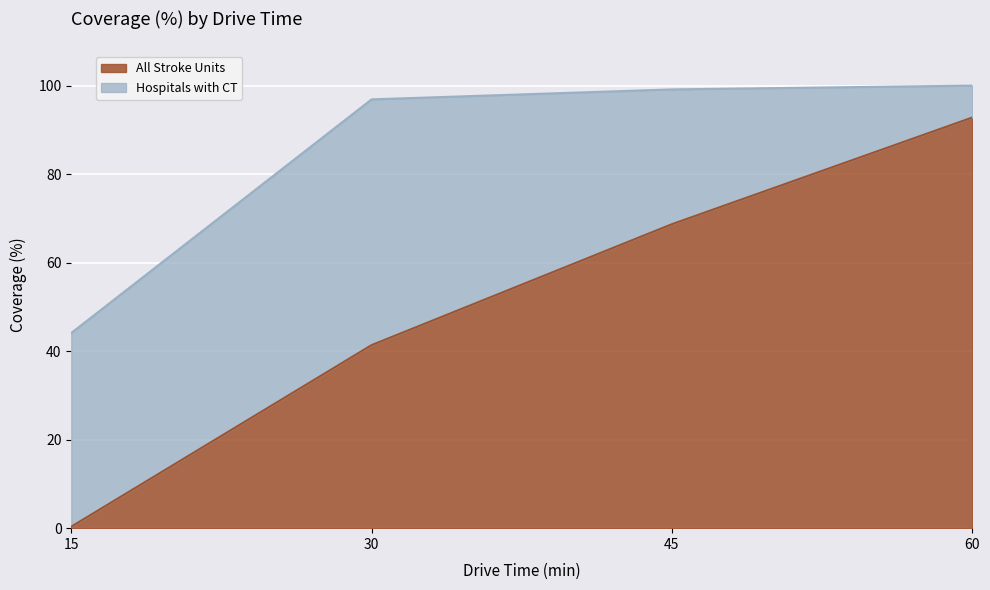

List the series in order of their overall mean, highest first.

Hospitals with CT, All Stroke Units